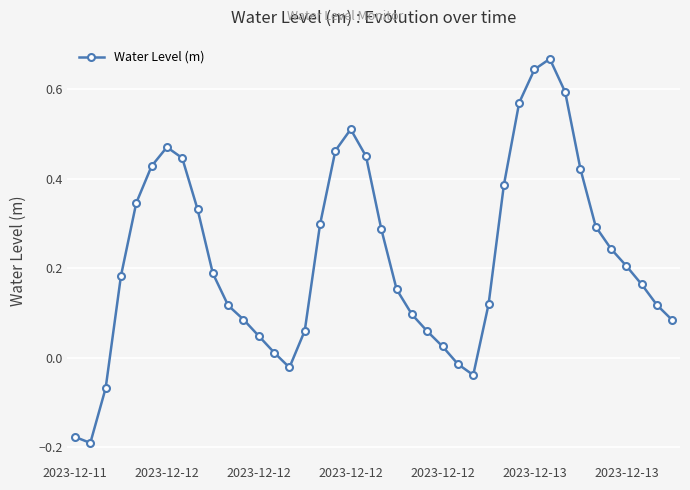

How many points are higher than both their immediate neighbors (excluding endpoints)?

3